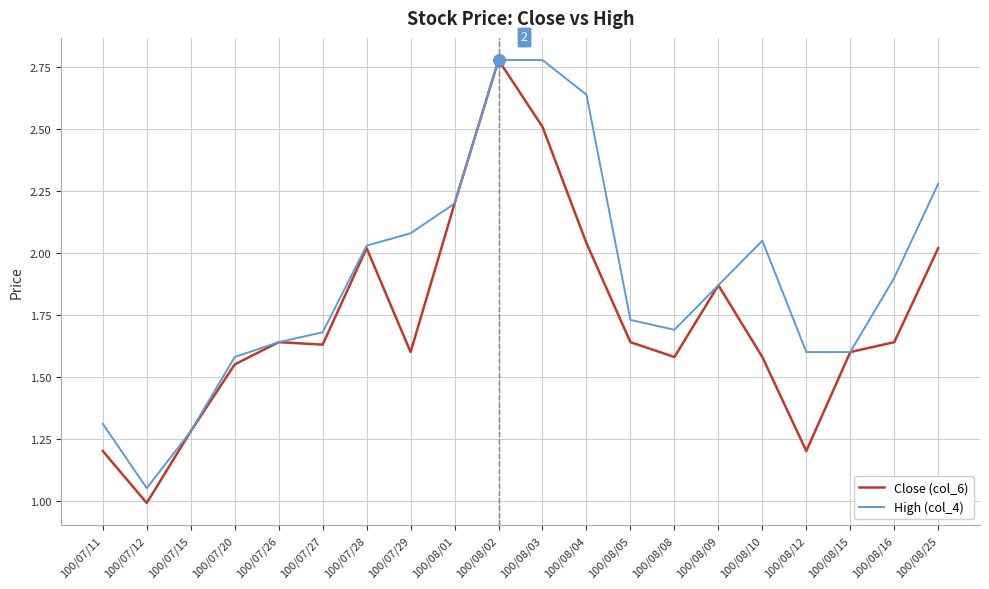

What is the sum of the Close (col_6) values at 100/08/03 and 100/07/27?

4.1